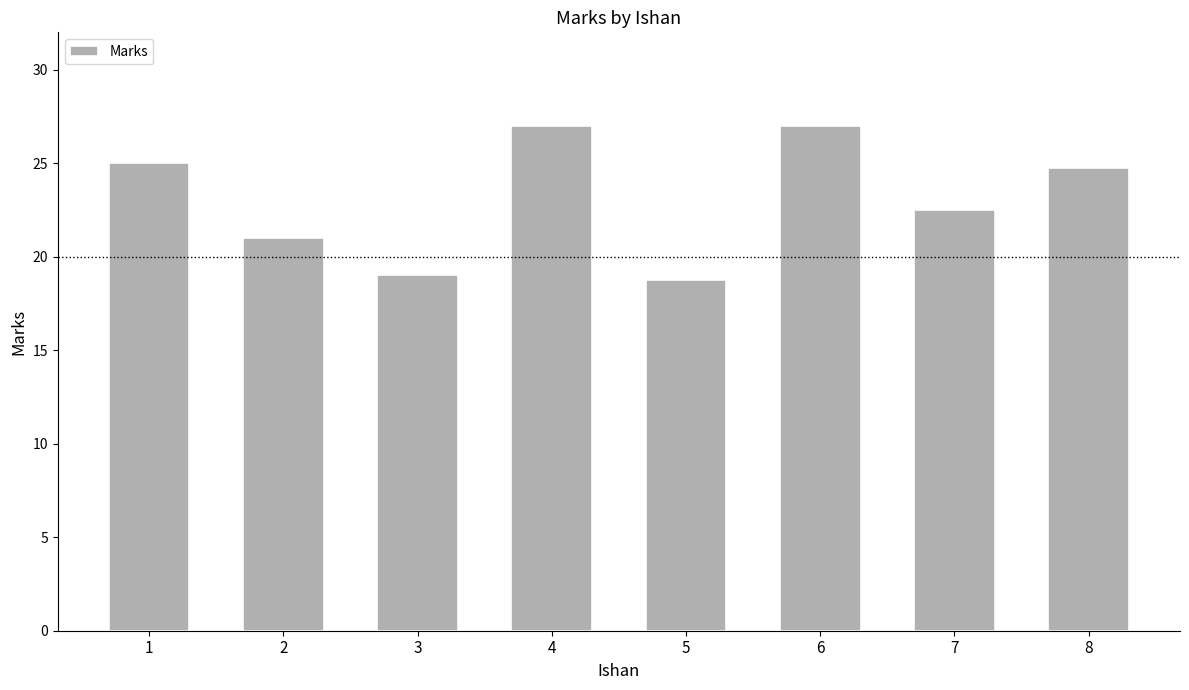

True or false: the data shows 10.9 at 2.

False